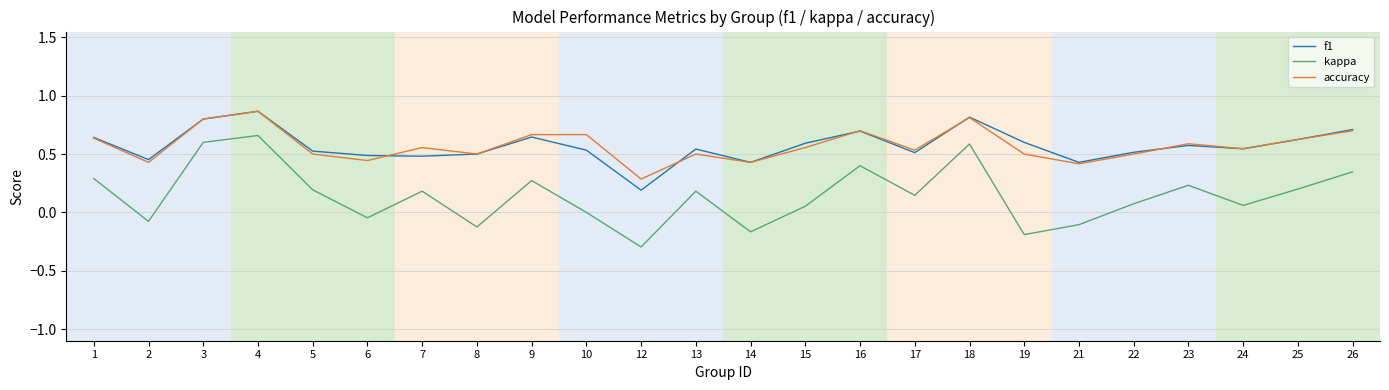

The value of accuracy at 26 is 0.2. True or false?

False